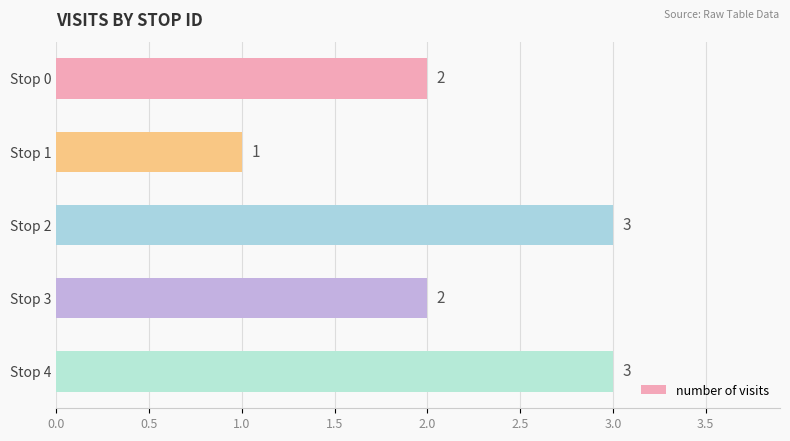

What is the change in value from Stop 1 to Stop 4?

+2